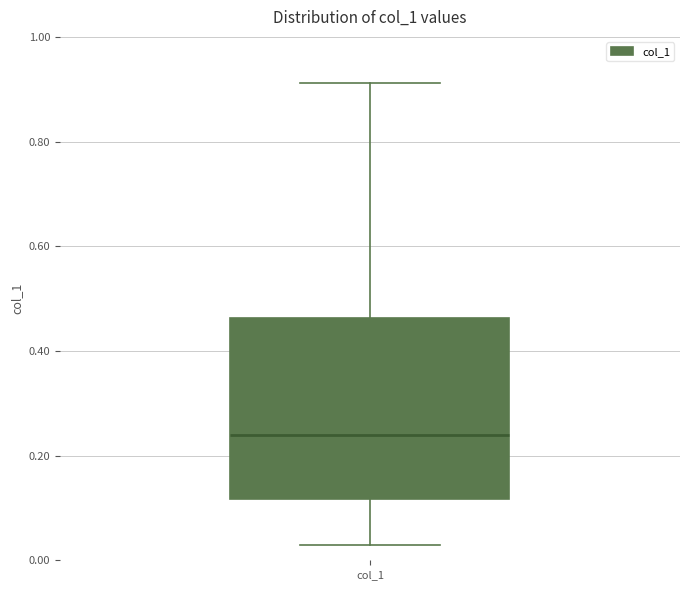

Transcribe this box plot: give where the median line is, the range the box spans, and where the two whiskers end, as read against the y-axis. The values are not printed on the chart, so give them approximately, as read against the axis.

median 0.24, box 0.12 to 0.46, whiskers 0.02 to 0.92